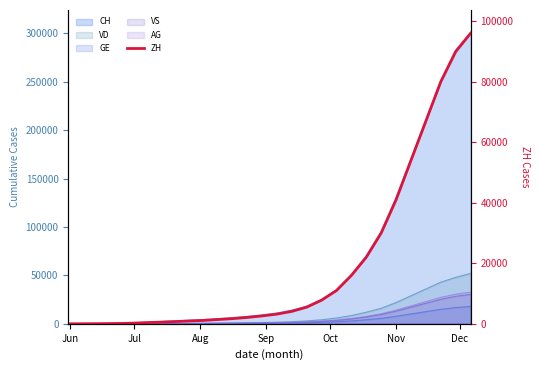

Count the number of values greater than 3200.

13